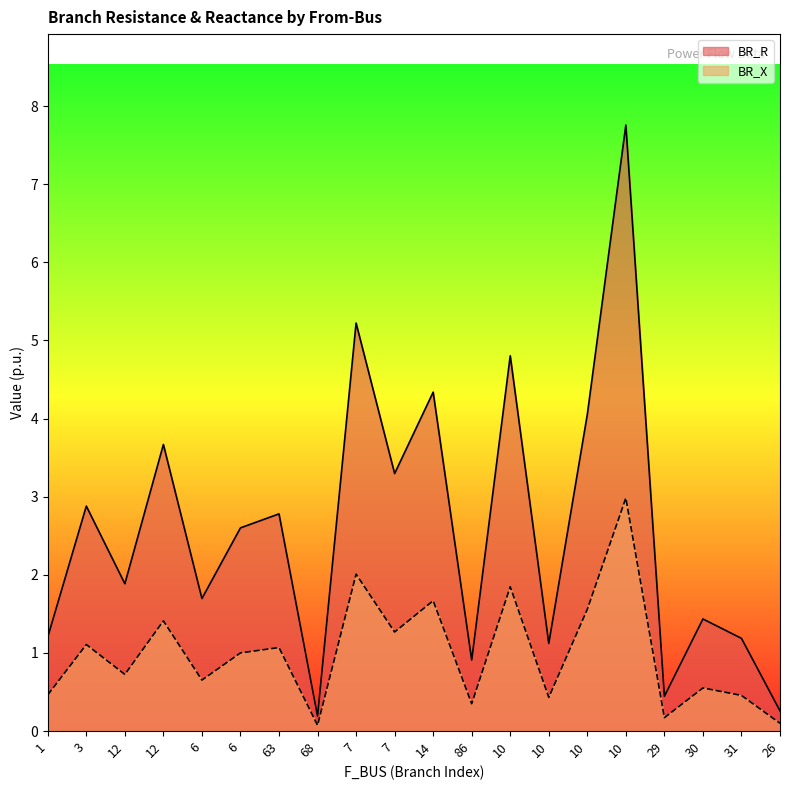

At 63, list the series in order from largest to smallest.

BR_R, BR_X